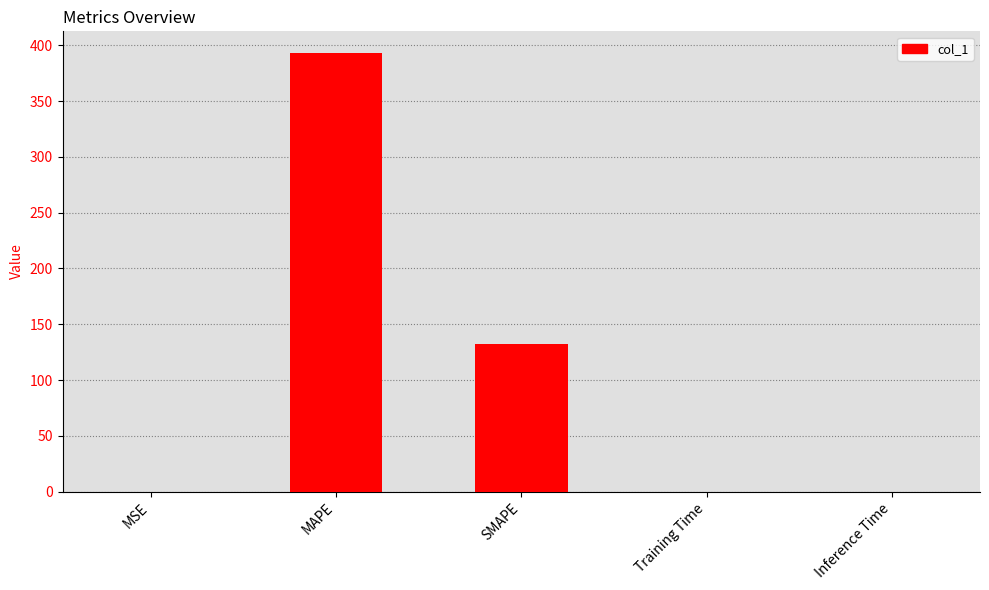

Read the value at SMAPE.

132.5